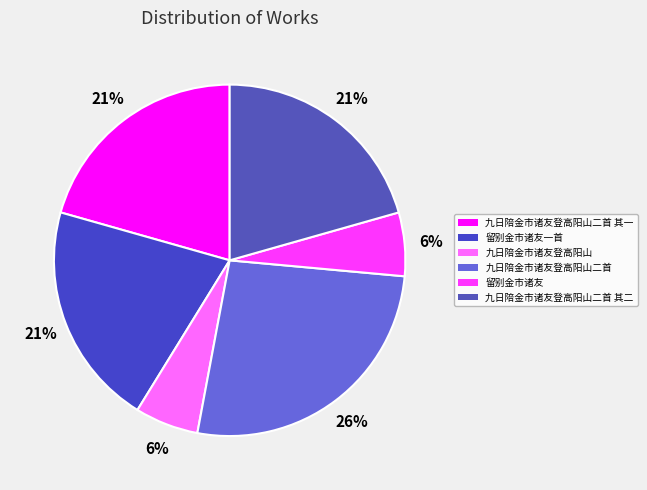

Rank the categories by value from highest to lowest.

九日陪金市诸友登高阳山二首, 留别金市诸友一首, 九日陪金市诸友登高阳山二首 其一, 九日陪金市诸友登高阳山二首 其二, 九日陪金市诸友登高阳山, 留别金市诸友